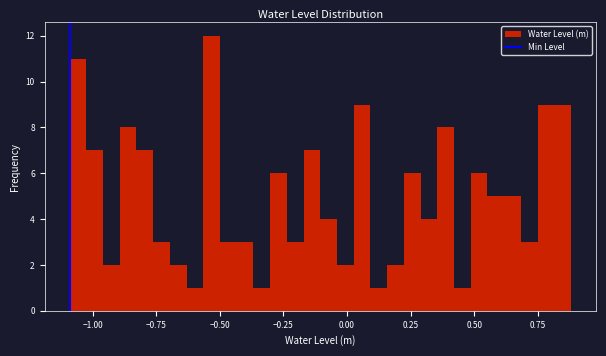

Read against the x-axis, roughly where is the centre of the tallest bar?

-0.55